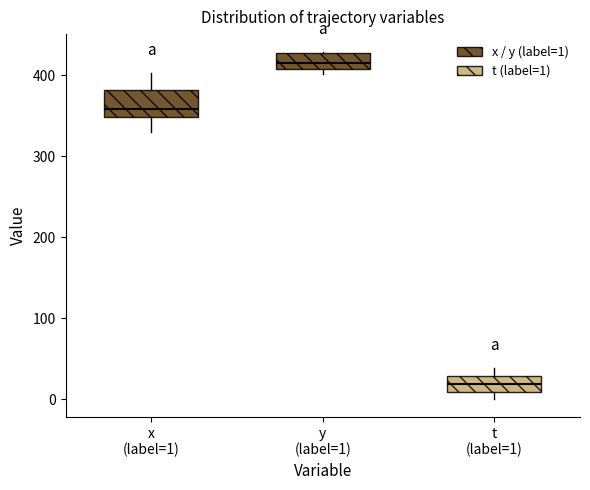

Which box is the tallest, from its lower edge to its upper edge?

x (label=1)